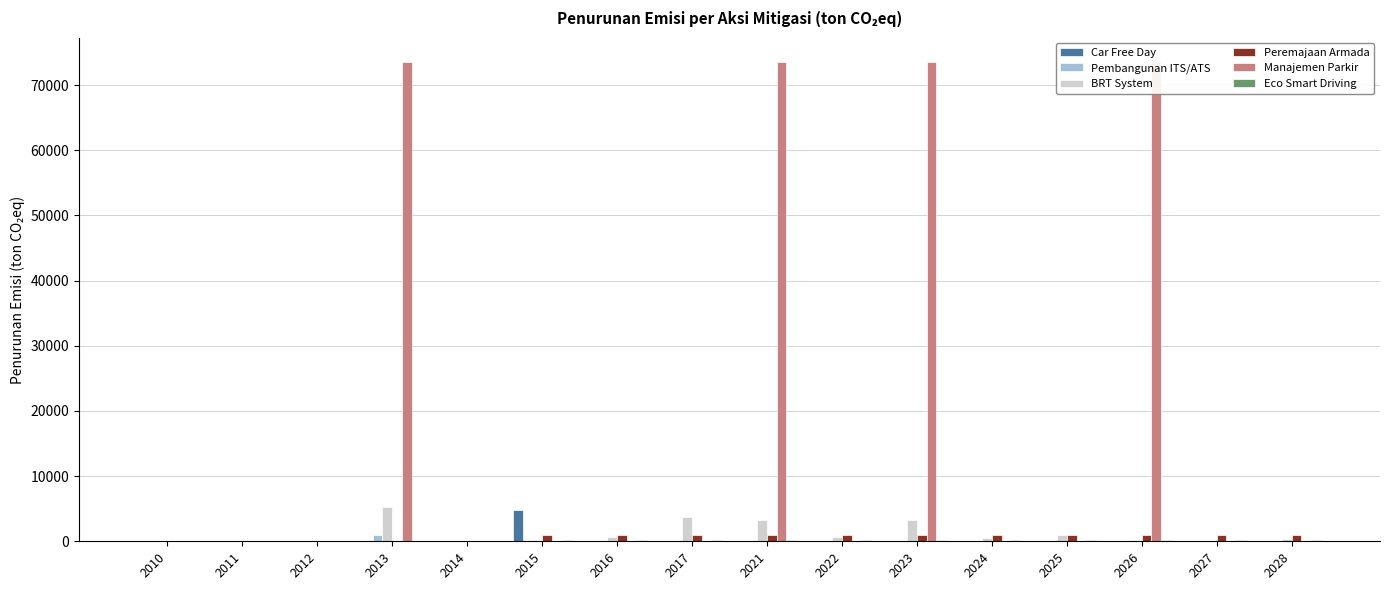

Reading right to left, transcribe all the data shown in this chart.

Car Free Day: 17.4	17.4	17.4	17.4	17.4	17.4	17.4	17.4	17.4	103.8	4731.1	0.0	0.0	0.0	0.0	0.0
Pembangunan ITS/ATS: 0.0	0.0	0.0	0.0	0.0	0.0	0.0	0.0	0.0	0.0	0.0	0.0	924.0	0.0	0.0	0.0
BRT System: 285.8	56.7	254.2	1033.2	489.2	3308.1	704.9	3275.2	3752.6	639.6	152.3	0.0	5257.0	0.0	0.0	0.0
Peremajaan Armada: 1023.1	1023.1	997.5	997.5	997.5	997.5	997.5	997.5	997.5	997.5	997.5	0.0	46.0	0.0	0.0	0.0
Manajemen Parkir: 0.0	0.0	73600.0	0.0	0.0	73600.0	0.0	73600.0	0.0	0.0	0.0	0.0	73600.0	0.0	0.0	0.0
Eco Smart Driving: 243.0	243.0	243.0	243.0	243.0	243.0	243.0	243.0	243.0	243.0	243.0	5.0	18.0	5.0	5.0	0.0